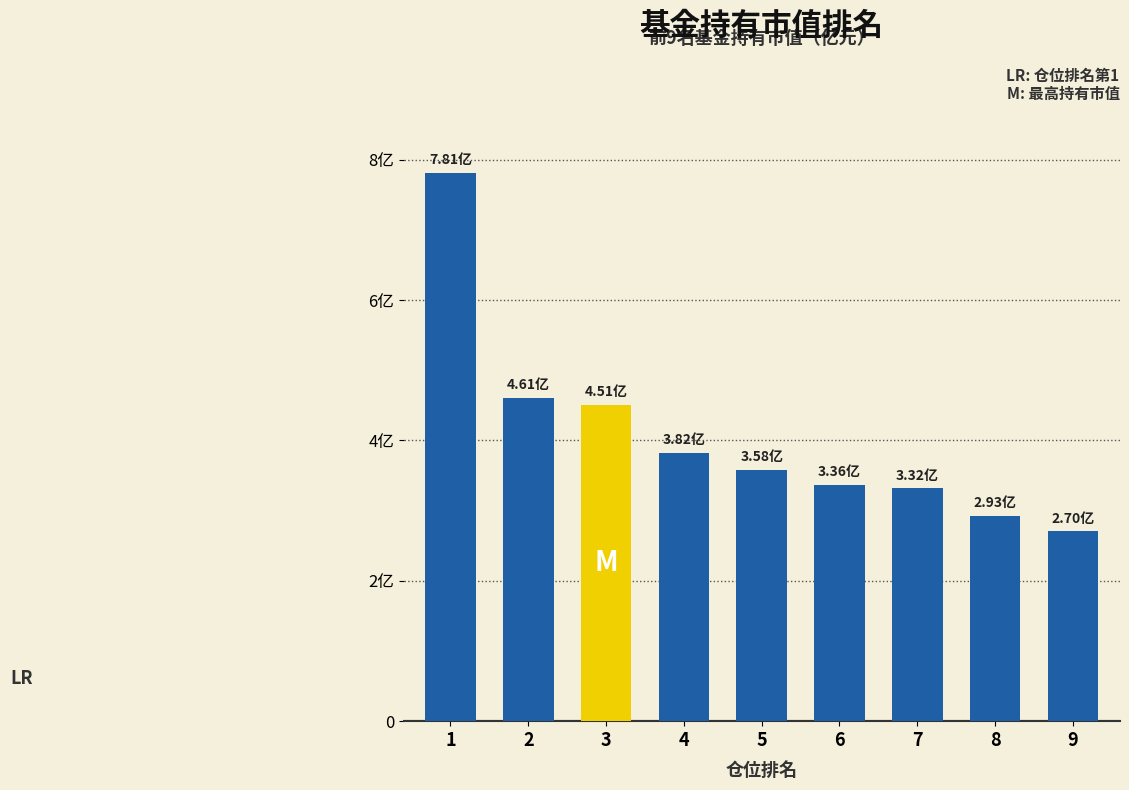

At which label is the value closest to 5?

2